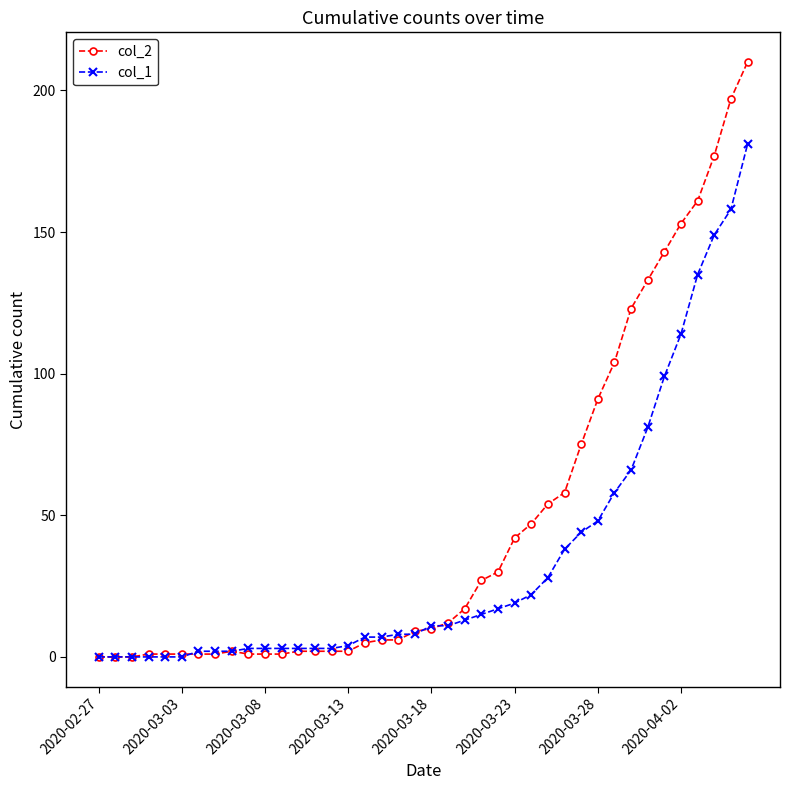

What is the maximum value shown in the chart?

210